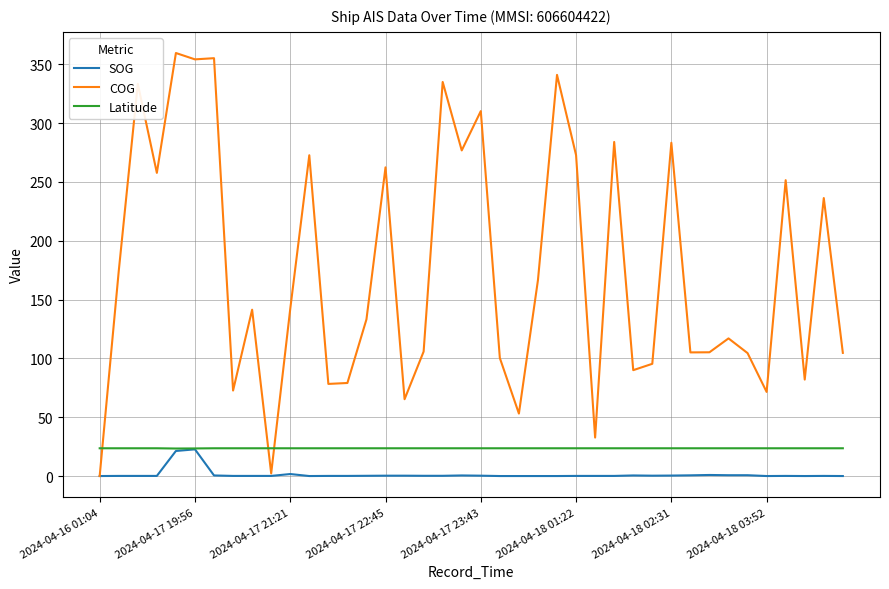

True or false: Latitude and COG cross at least once.

True